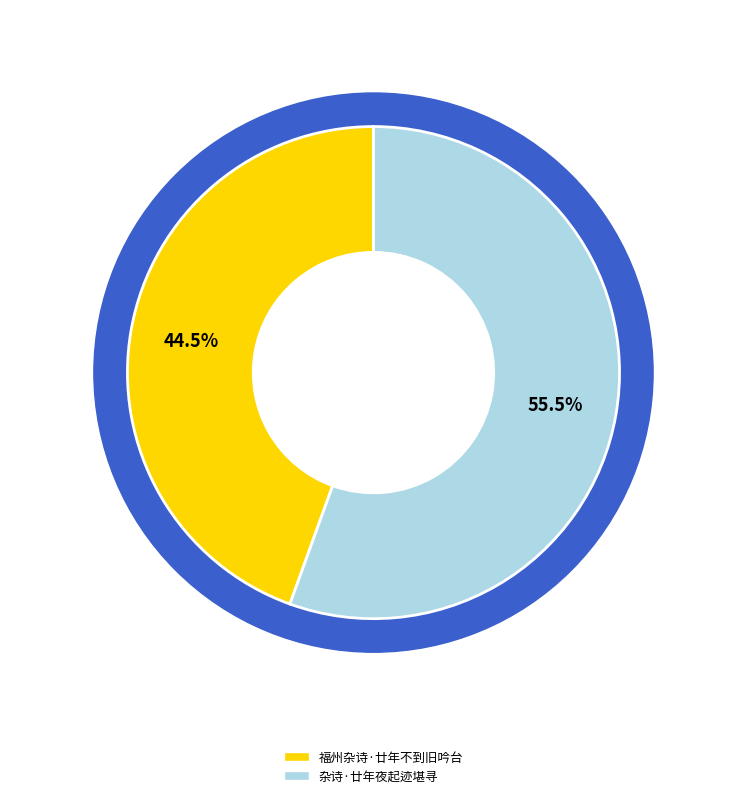

How many segments does this pie chart have?

2